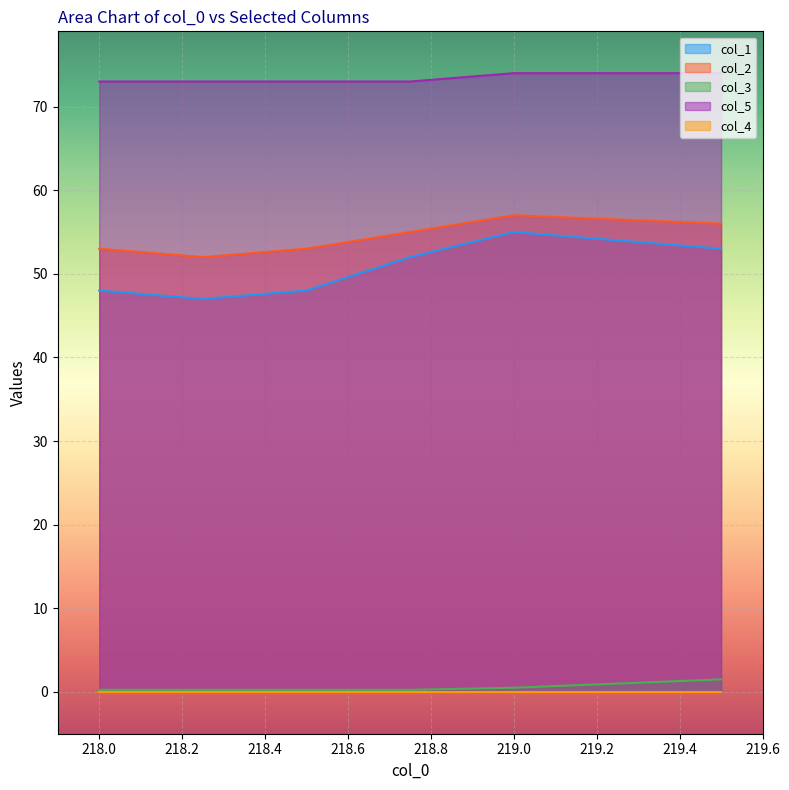

Between 219.0 and 218.5, which is larger?

219.0